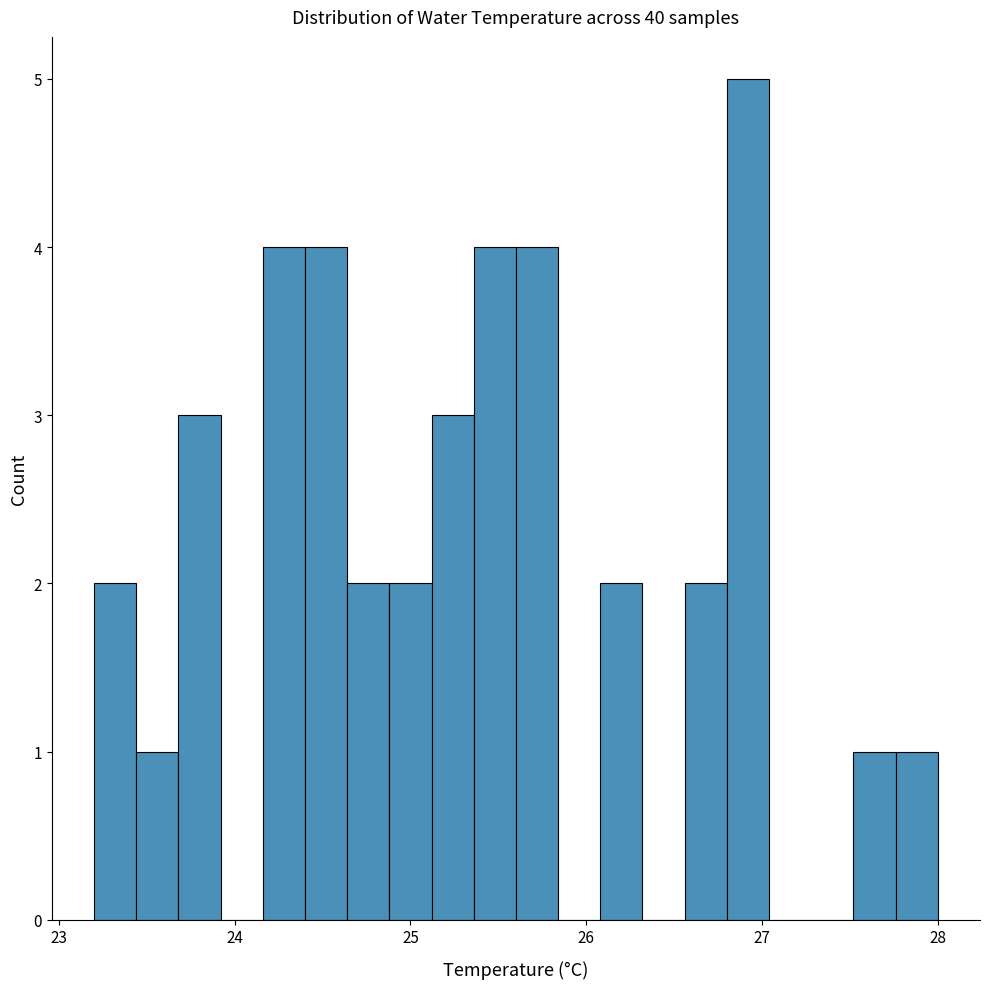

Around what value on the x-axis is the tallest bar? Give the approximate position of its centre, as read against the axis.

26.9